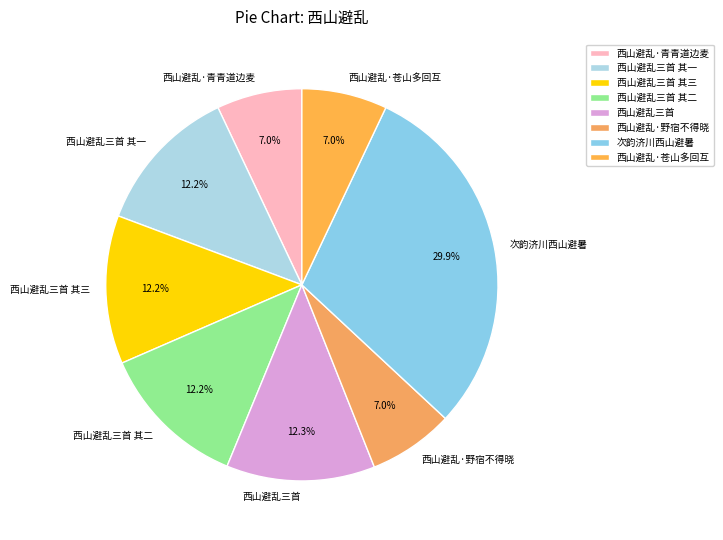

To the nearest percent, what portion does 西山避乱三首 其三 represent?

12%